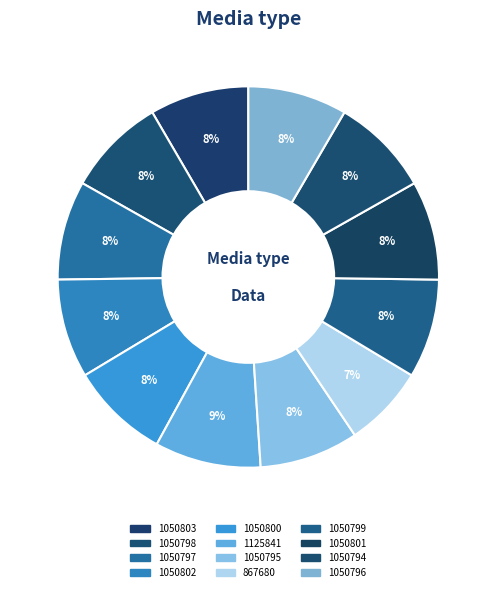

How many segments does this pie chart have?

12